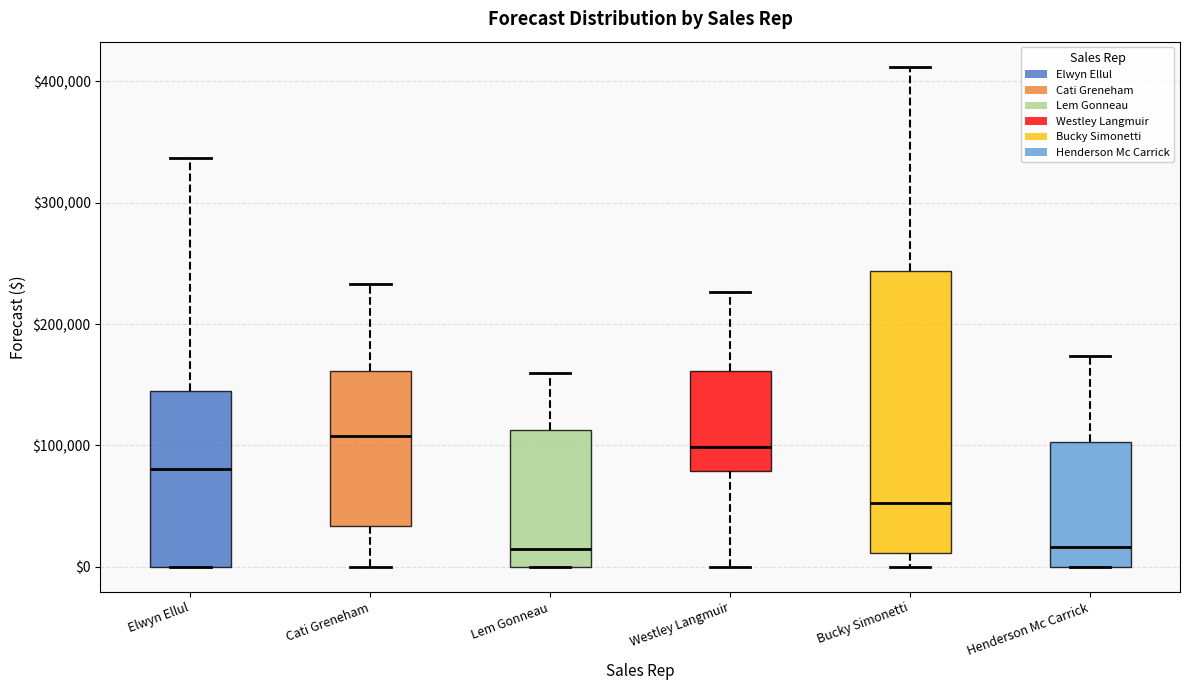

Reading left to right, read every box against the y-axis: the position of its median line, the range the box covers, and the ends of its whiskers. The values are not printed on the chart, so give them approximately, as read against the axis.

Elwyn Ellul: median 80000, box 0 to 150000, whiskers 0 to 340000
Cati Greneham: median 110000, box 30000 to 160000, whiskers 0 to 230000
Lem Gonneau: median 20000, box 0 to 110000, whiskers 0 to 160000
Westley Langmuir: median 100000, box 80000 to 160000, whiskers 0 to 230000
Bucky Simonetti: median 50000, box 10000 to 240000, whiskers 0 to 410000
Henderson Mc Carrick: median 20000, box 0 to 100000, whiskers 0 to 170000